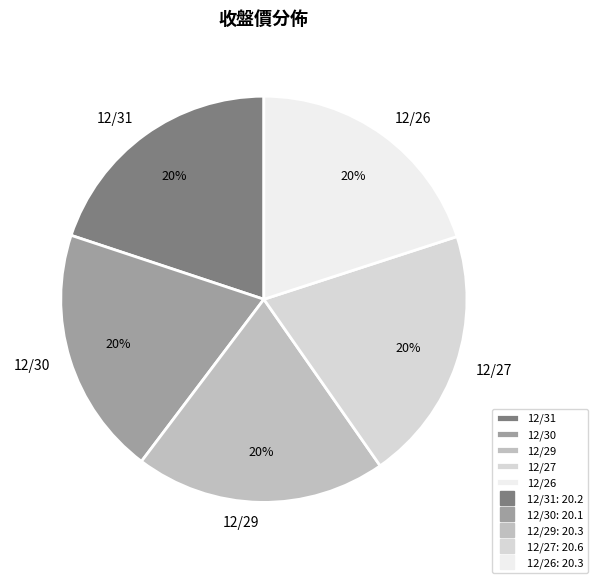

Is 12/26 the majority of the pie?

No